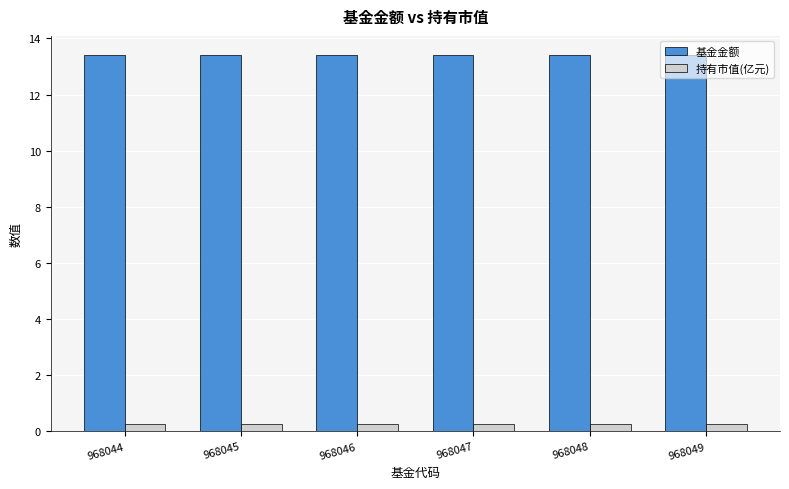

What is the sum of all 基金金额 values?

80.5